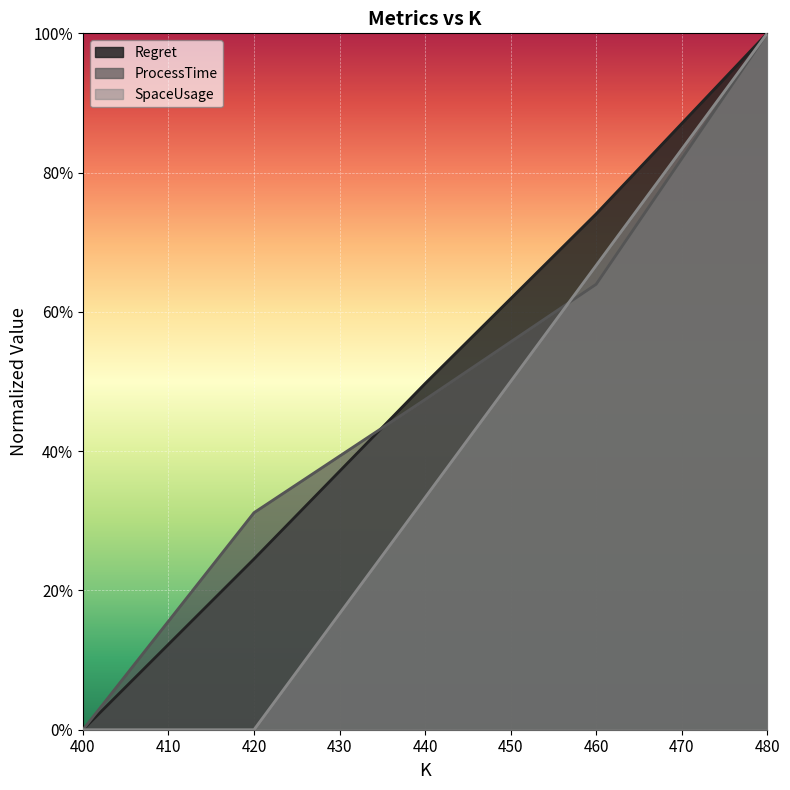

Between which two adjacent categories do ProcessTime and SpaceUsage first intersect?

440 and 460